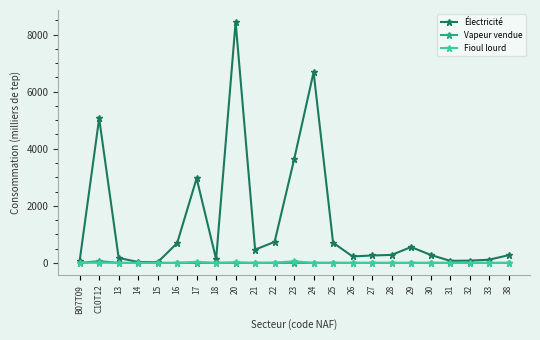

What is the greatest value displayed?

8437.1